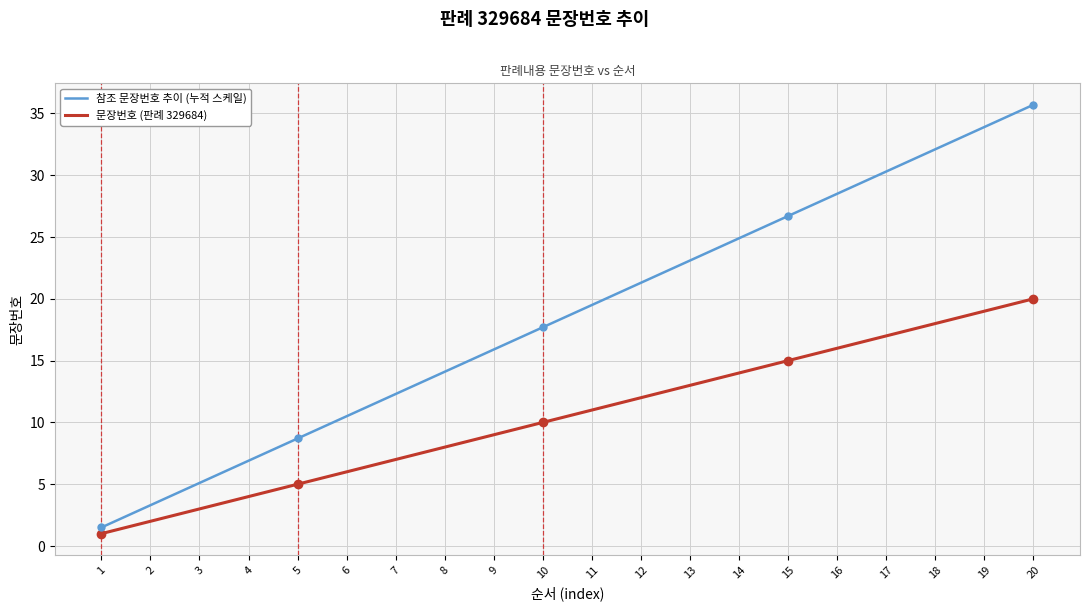

Is the value of 문장번호 (판례 329684) at 12 greater than the value of 참조 문장번호 추이 (누적 스케일) at 18?

No